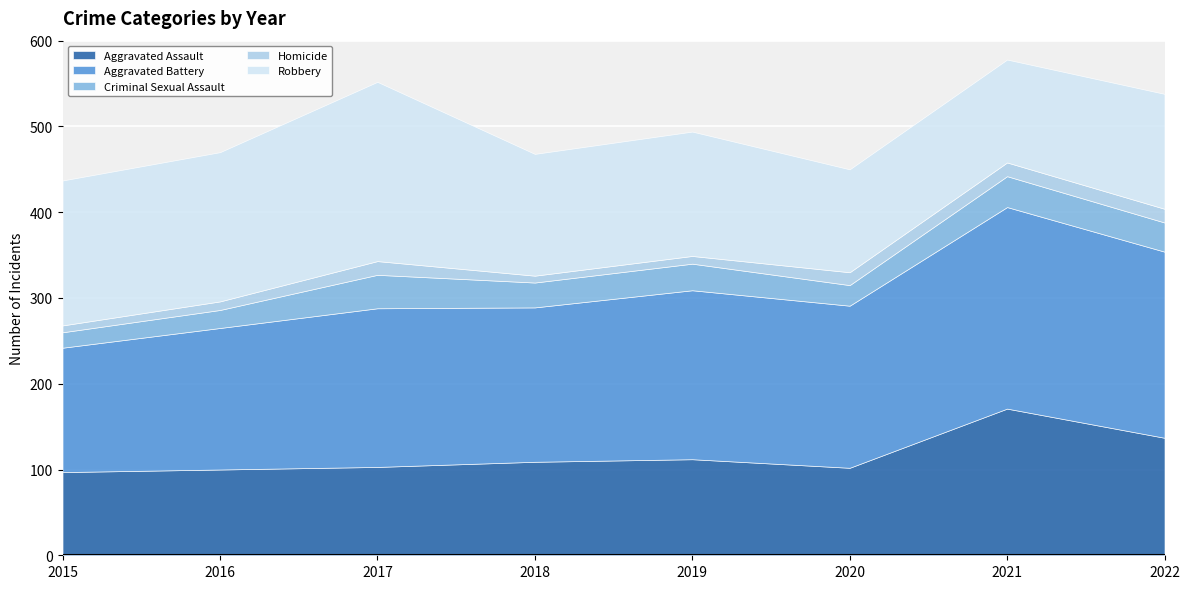

Is the value of Aggravated Assault at 2018 greater than the value of Criminal Sexual Assault at 2022?

Yes